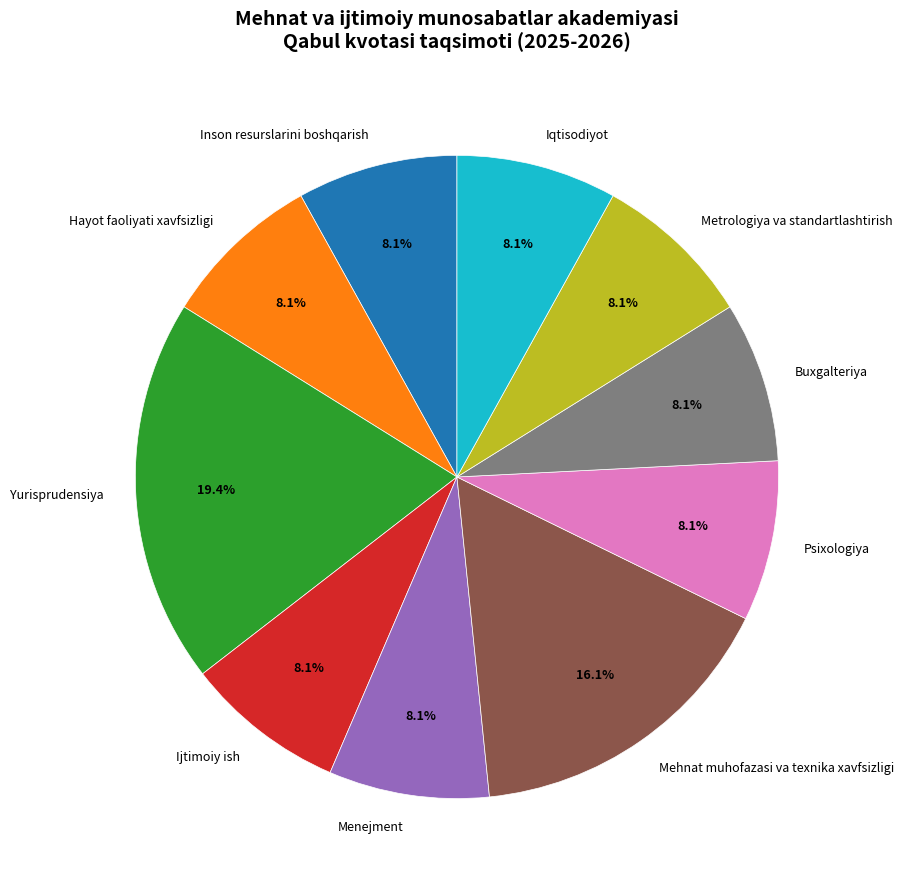

What is the largest slice in the pie chart?

Yurisprudensiya